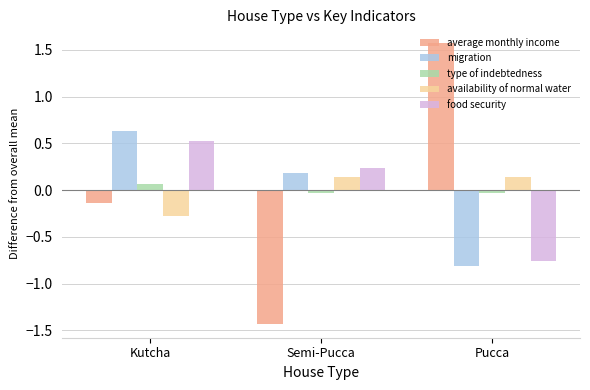

What is the total value across all series at Kutcha?

0.8